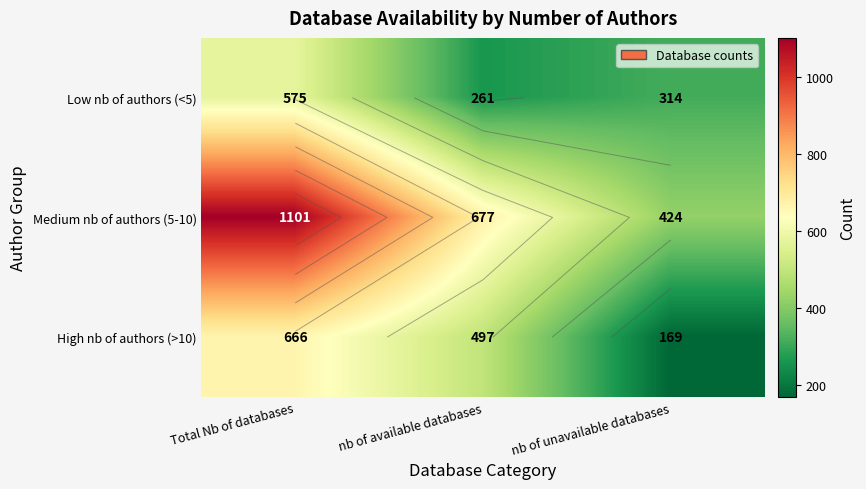

Which label corresponds to the smallest value in the chart?

nb of unavailable databases